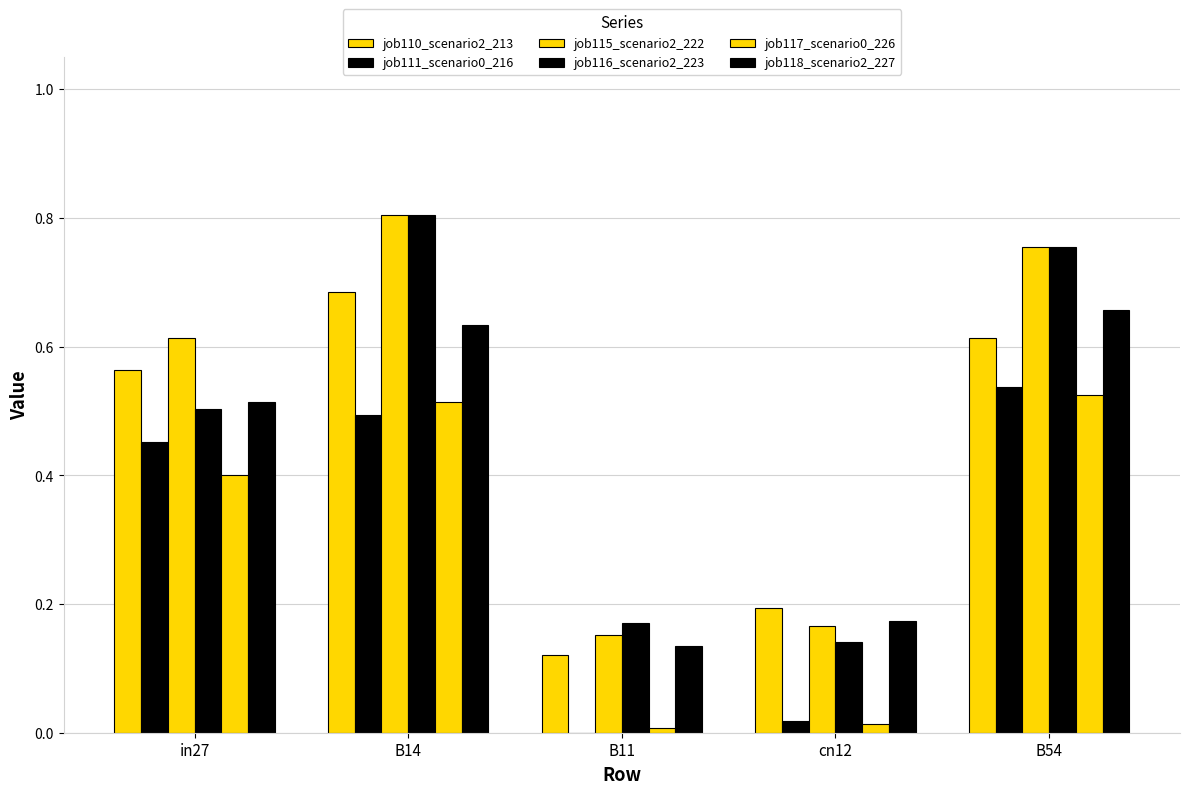

Which has a higher value, cn12 or B14?

B14